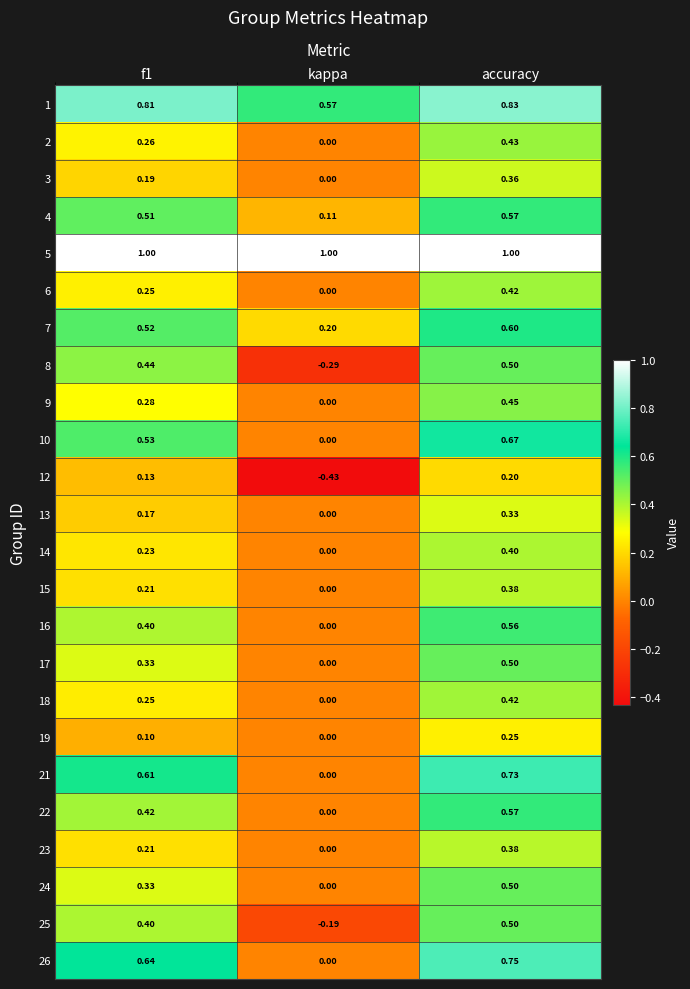

Where is 16 nearest to the value 0?

kappa